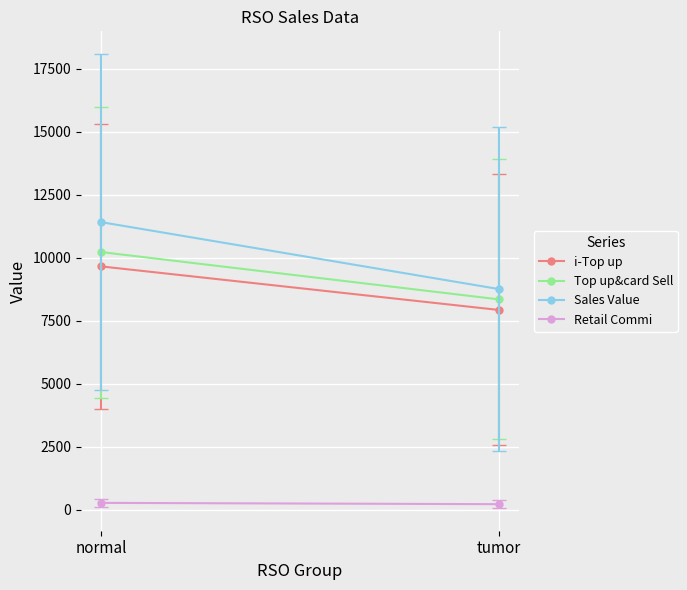

What is the total value across all series at tumor?

25280.3